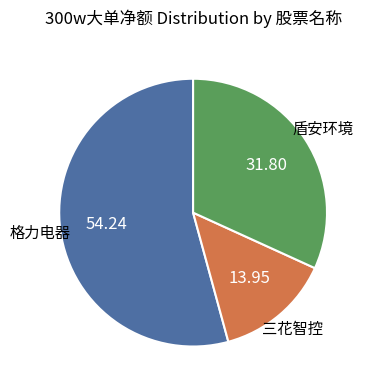

Is there any slice that represents more than half of the pie?

Yes